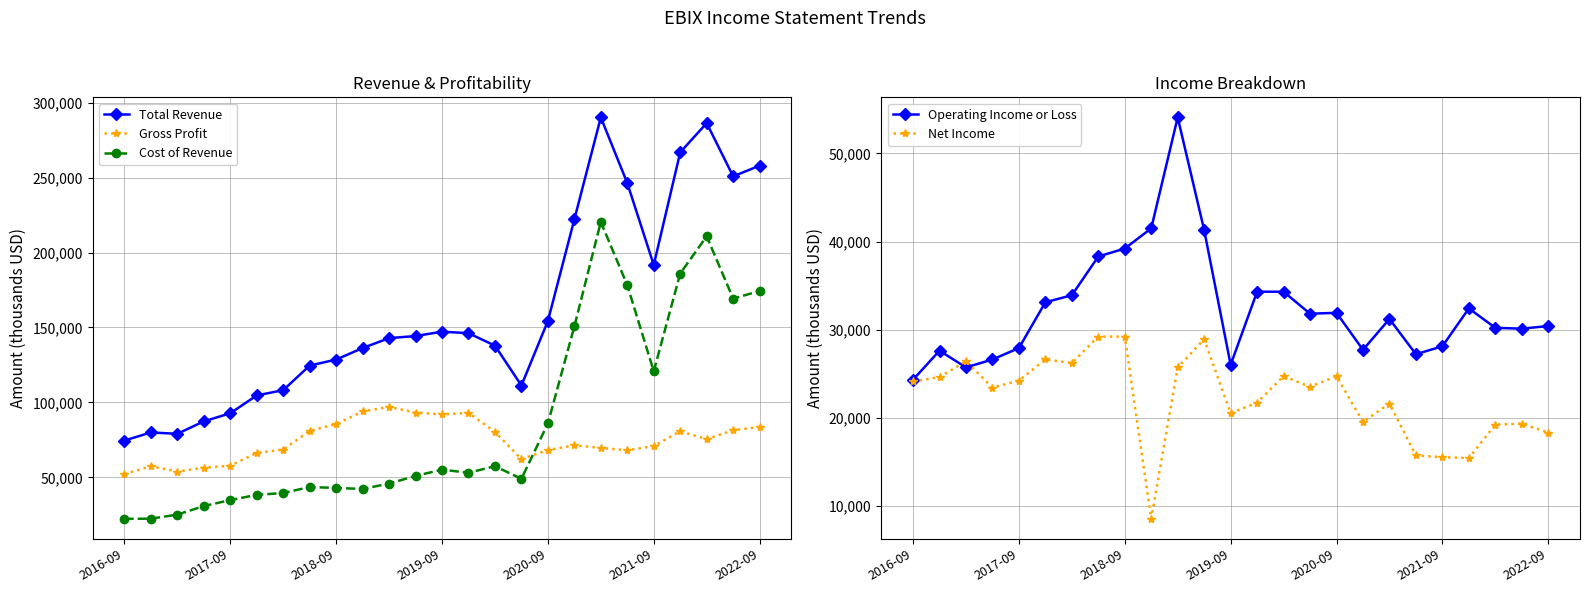

True or false: Total Revenue and Cost of Revenue cross at least once.

False